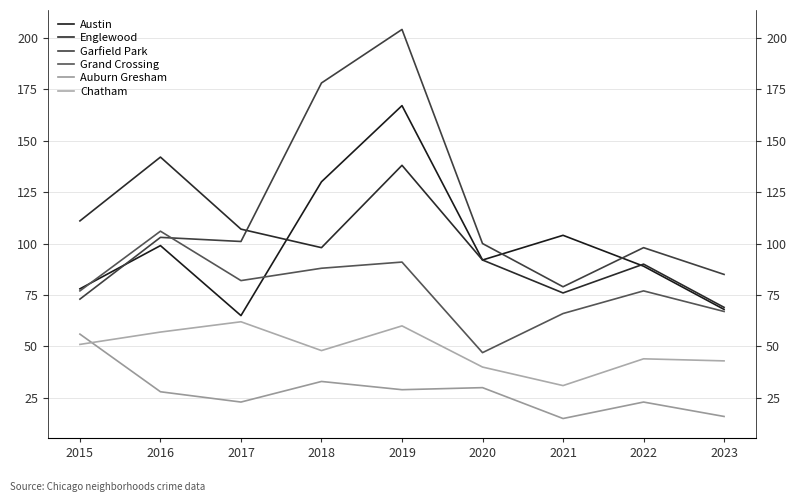

Reading left to right, transcribe all the data shown in this chart.

Austin: 78	99	65	130	167	92	104	89	68
Englewood: 111	142	107	98	138	92	76	90	69
Garfield Park: 73	103	101	178	204	100	79	98	85
Grand Crossing: 77	106	82	88	91	47	66	77	67
Auburn Gresham: 56	28	23	33	29	30	15	23	16
Chatham: 51	57	62	48	60	40	31	44	43